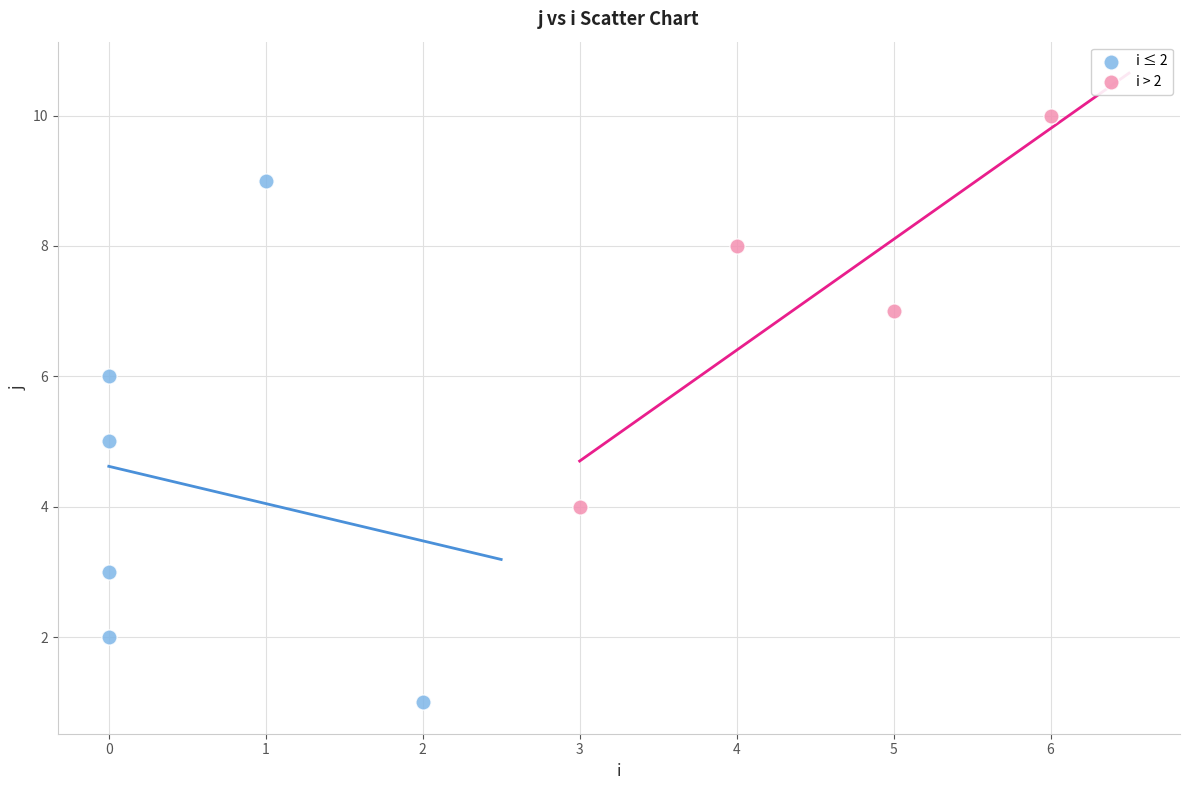

Which series contains the highest Y value?

i > 2